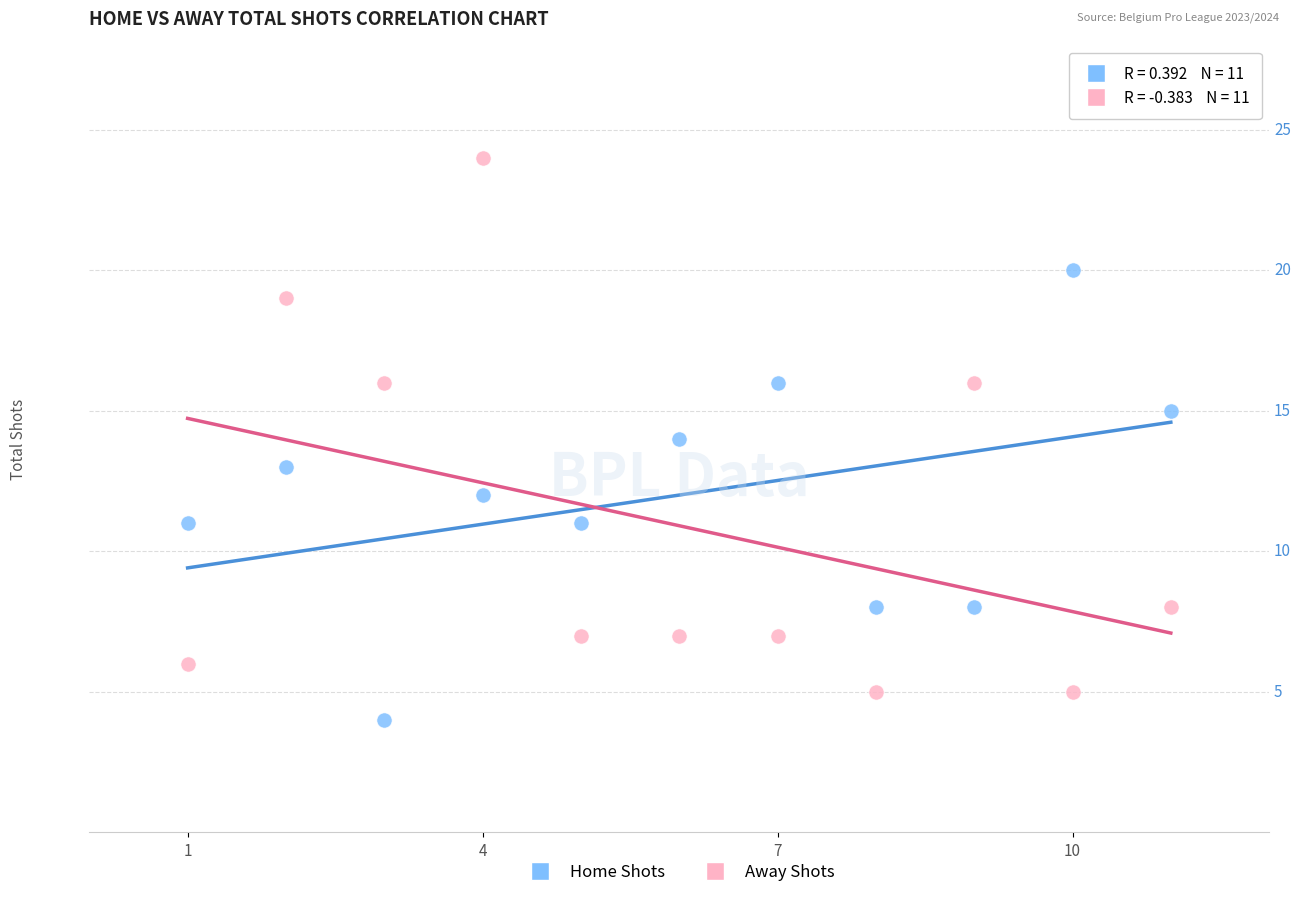

Which series contains the lowest Y value?

Home Shots